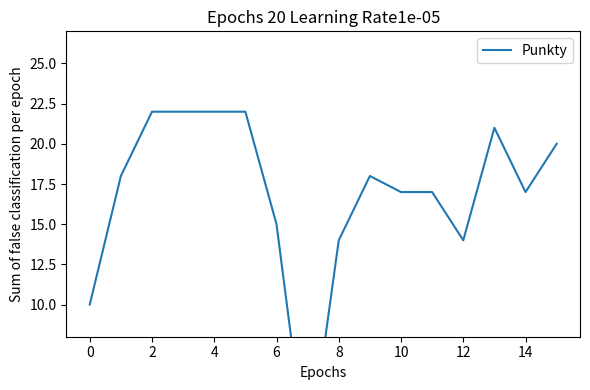

What is the difference between the maximum and minimum values?

22